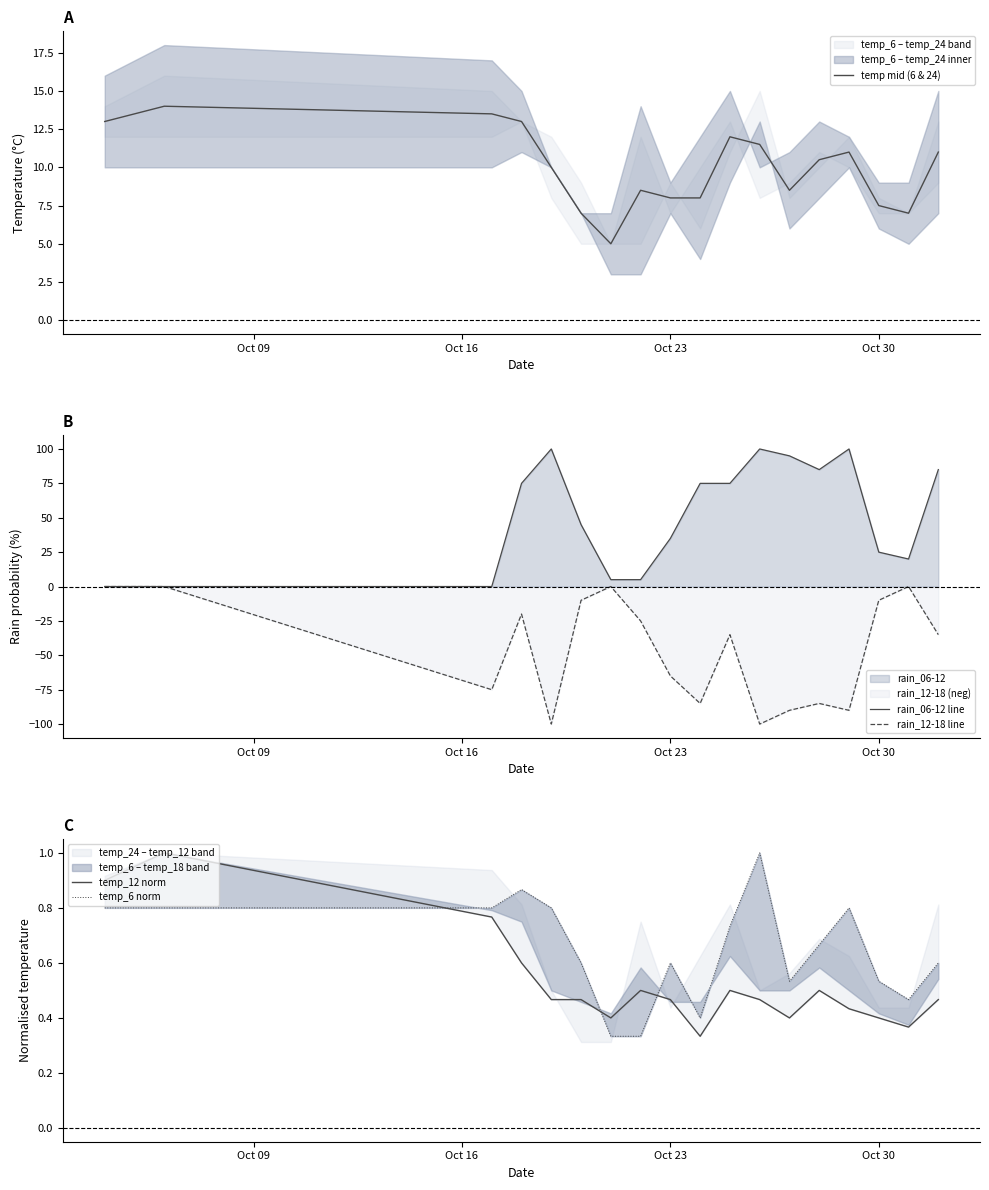

True or false: rain_12-18 line has more than 2 interior local peaks.

True